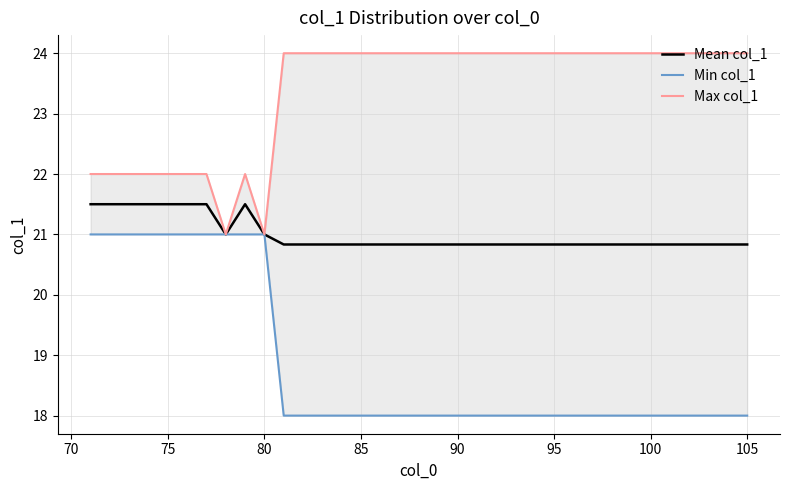

What is the maximum value for Mean col_1?

21.5